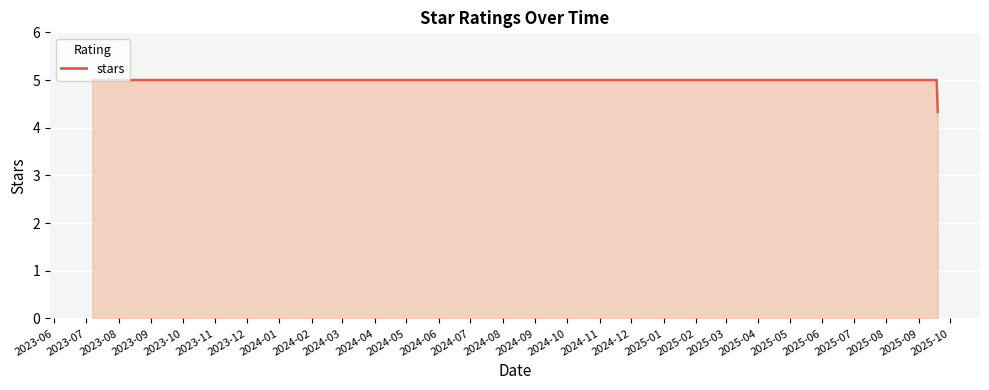

What is the maximum value shown in the chart?

5.0